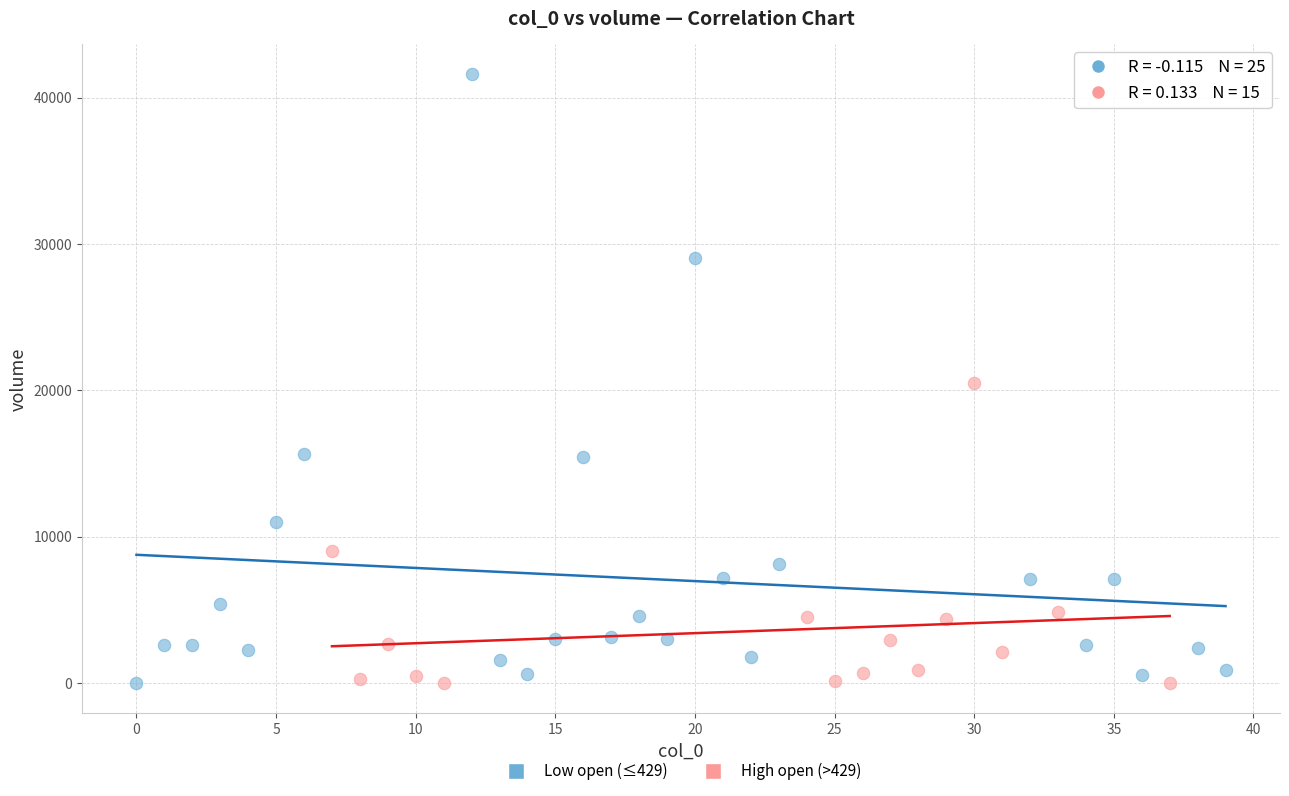

Which series has the largest Y range (max minus min)?

Low open (≤429)